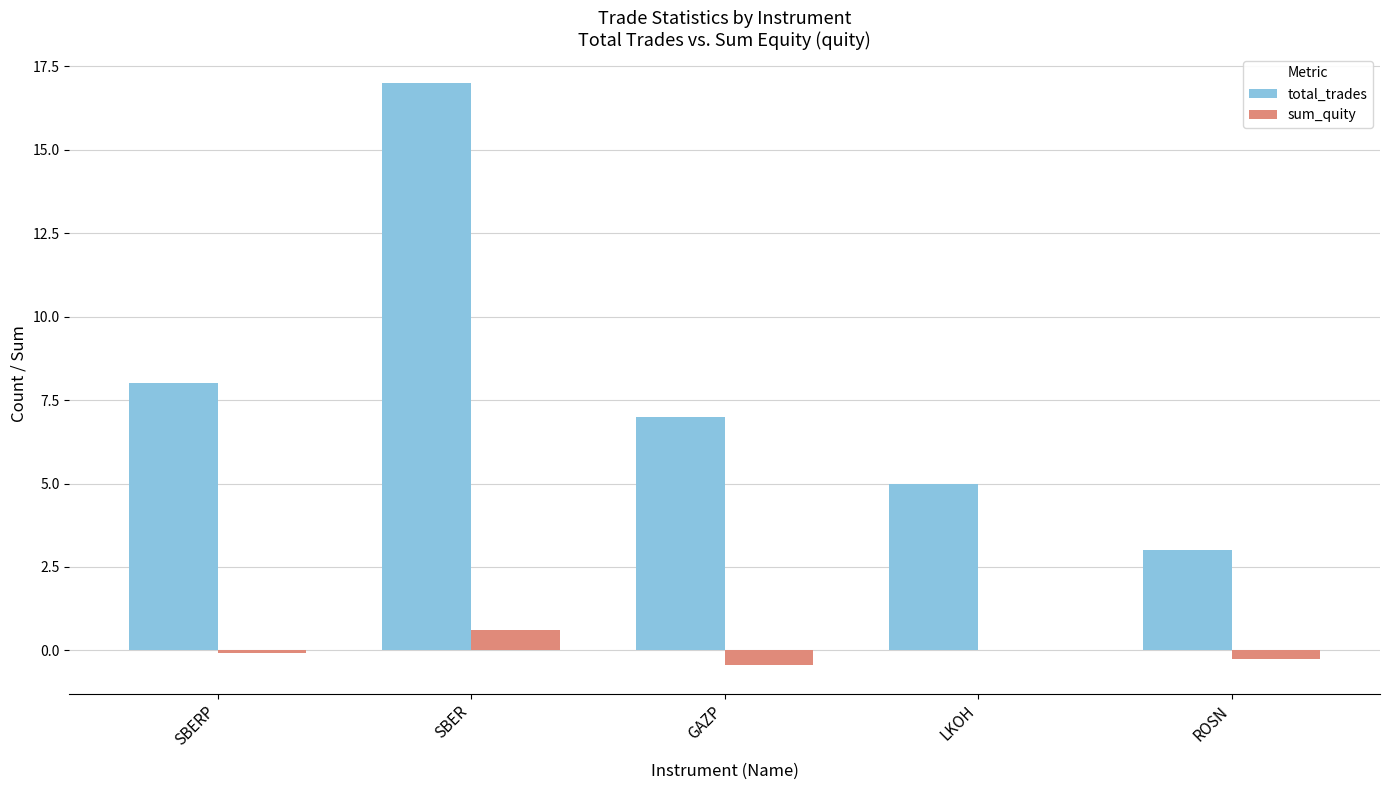

Where is total_trades nearest to the value 10?

SBERP